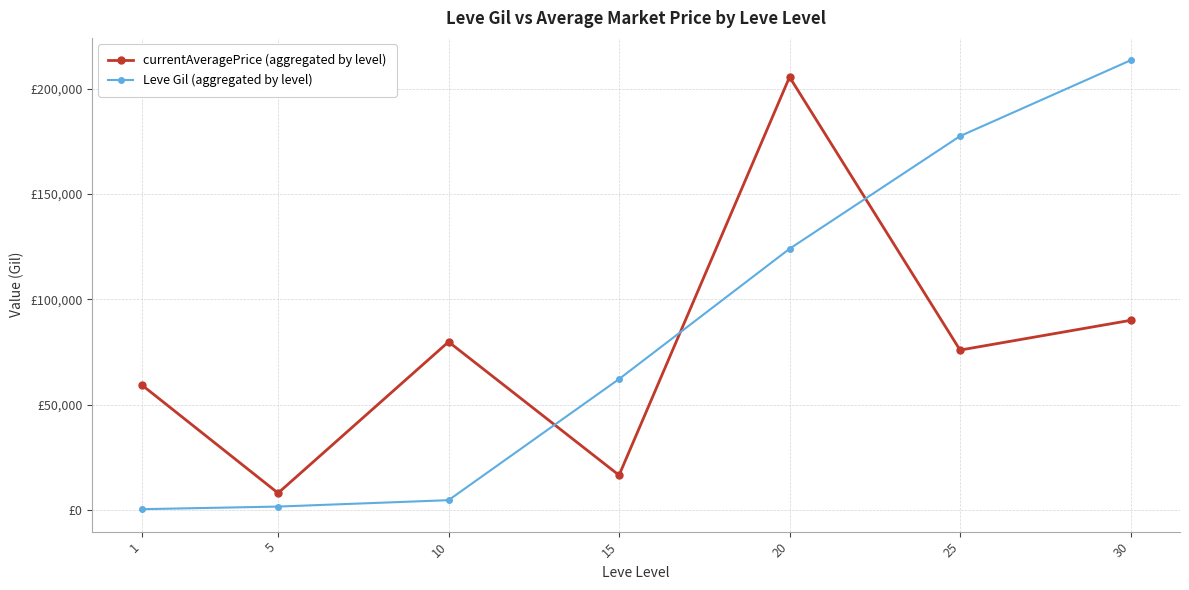

What are all the series names shown in the legend?

currentAveragePrice (aggregated by level), Leve Gil (aggregated by level)